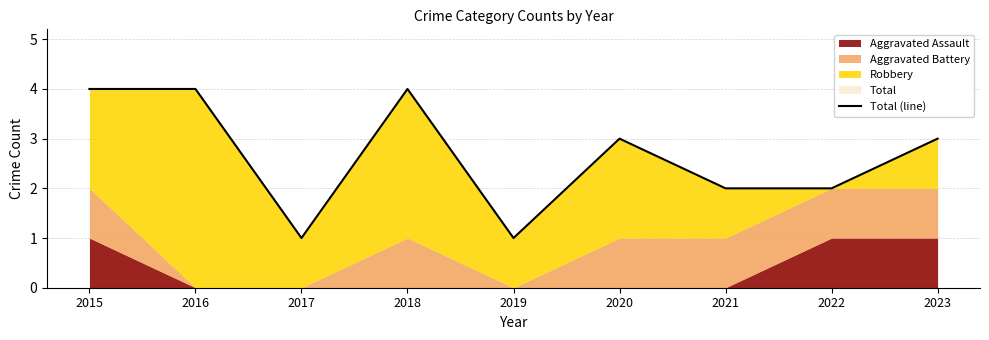

List the labels in order of value, smallest first.

2017, 2019, 2021, 2022, 2020, 2023, 2015, 2016, 2018